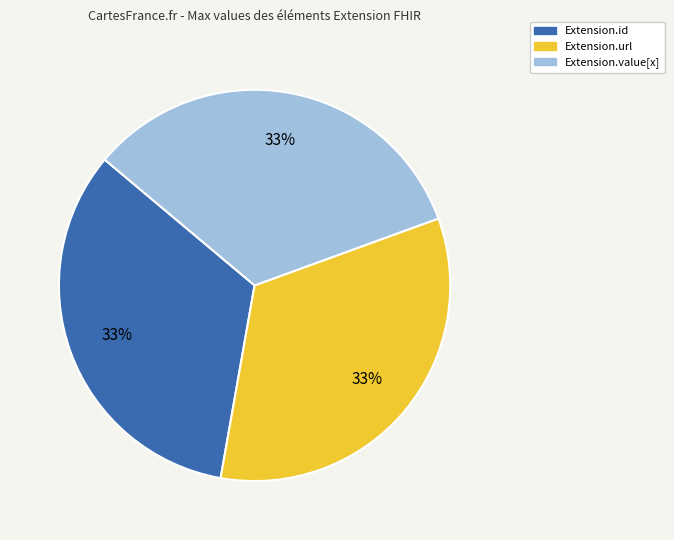

To the nearest percent, what is the average slice percentage?

33%